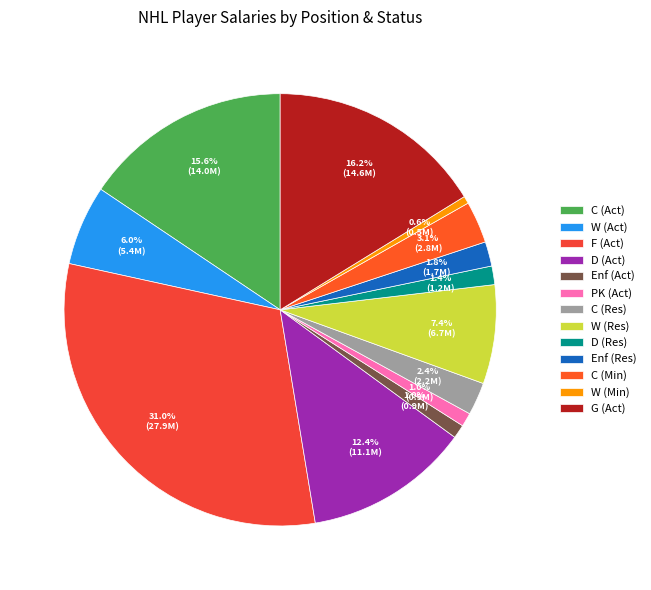

Rank the categories by value from lowest to highest.

W (Min), Enf (Act), PK (Act), D (Res), Enf (Res), C (Res), C (Min), W (Act), W (Res), D (Act), C (Act), G (Act), F (Act)